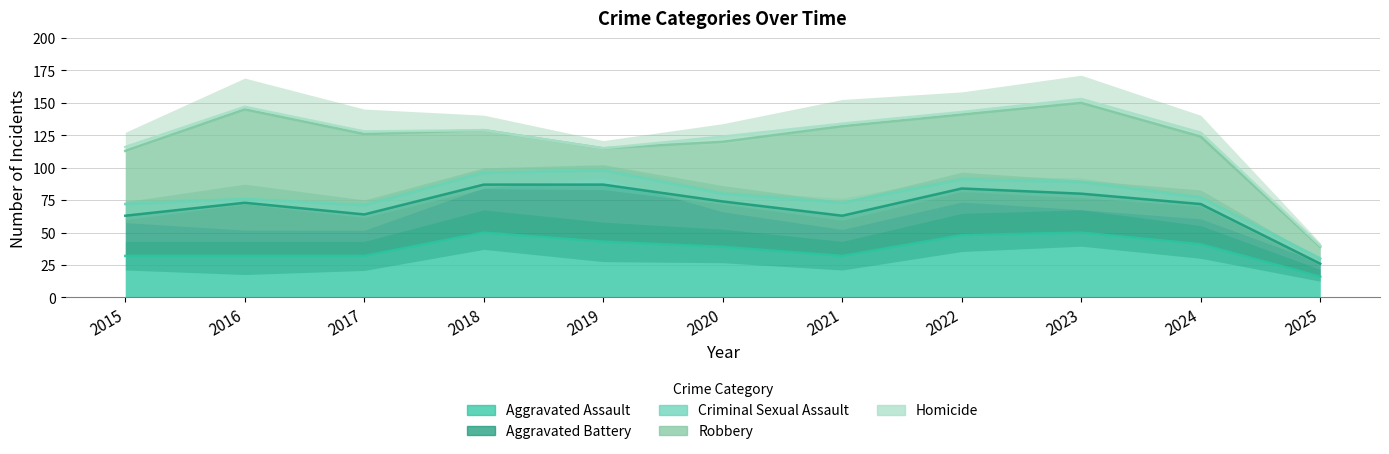

Which series has the largest range (max minus min)?

Robbery